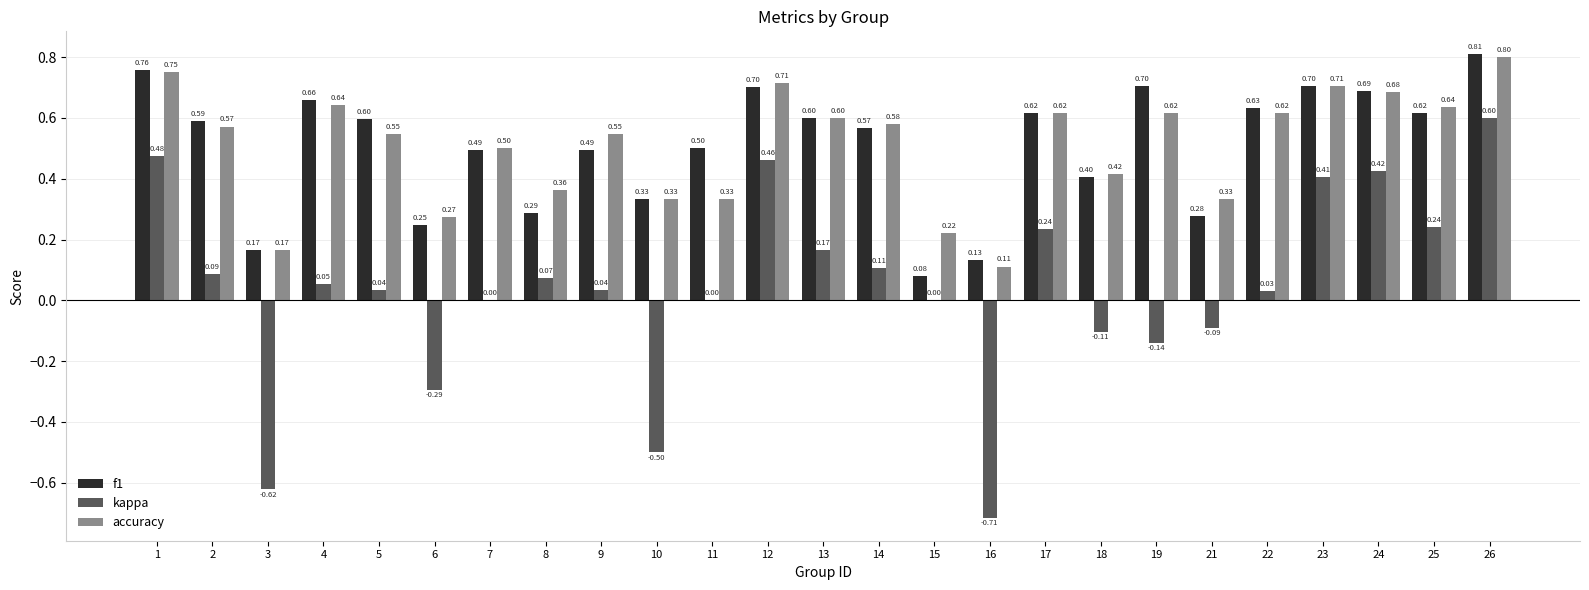

Is the value of f1 at 12 greater than the value of kappa at 6?

Yes